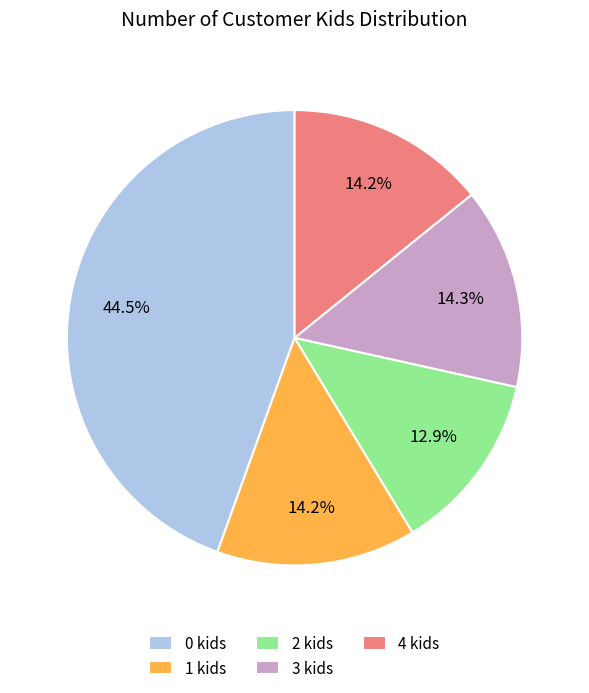

What is the ratio of the value at 1 kids to the value at 4 kids?

1.0